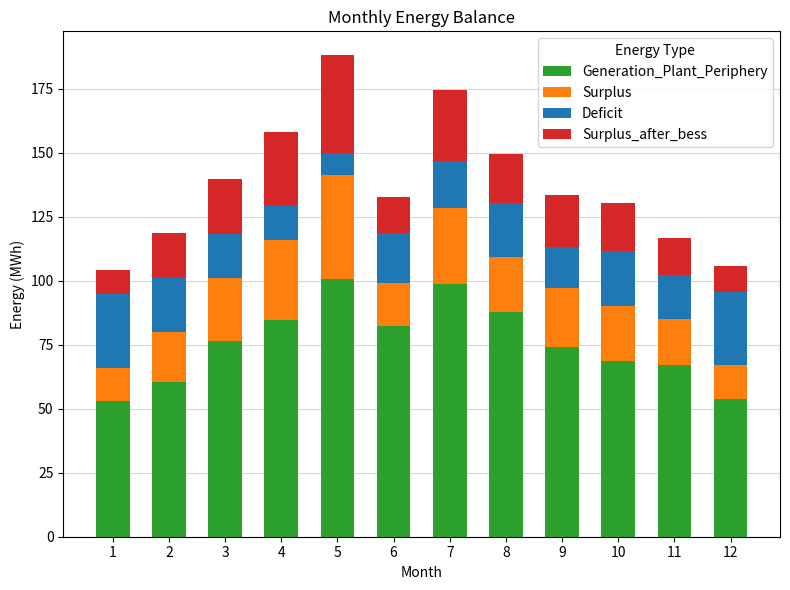

What is the total value across all series at 8?

149.5